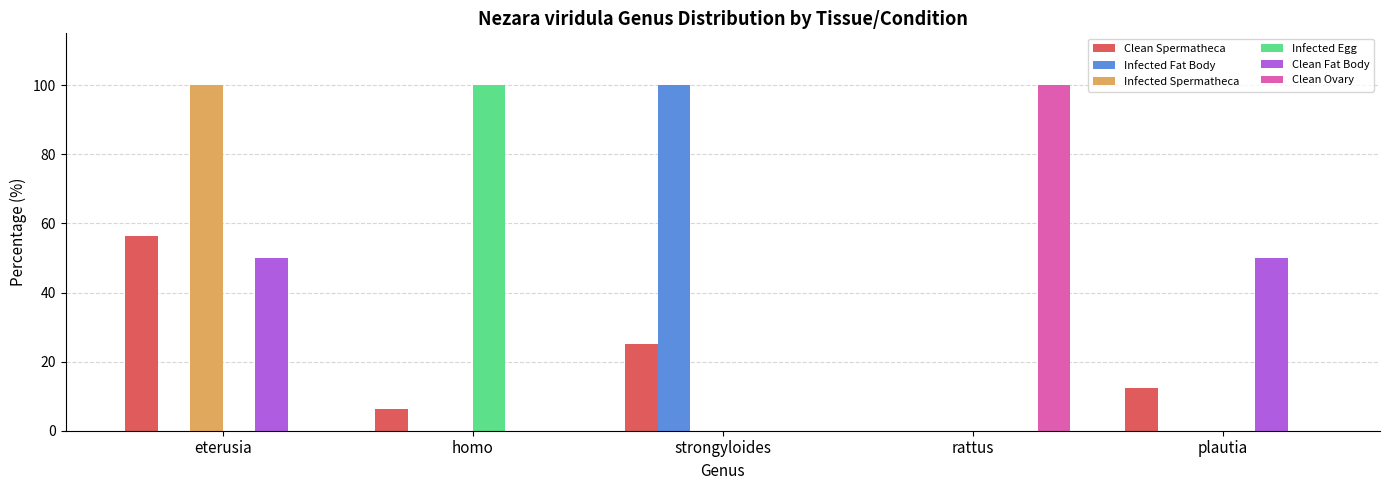

What is the total value across all series at rattus?

100.0